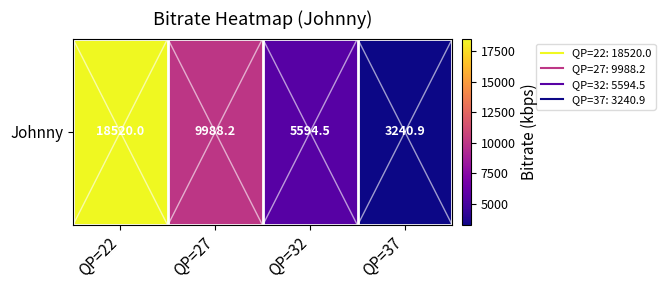

What is the difference between the maximum and minimum values?

15279.1